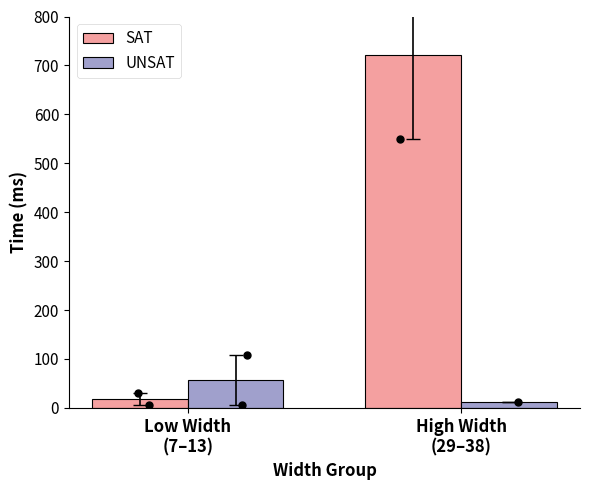

At which category is the sum across all series the highest?

High Width
(29–38)